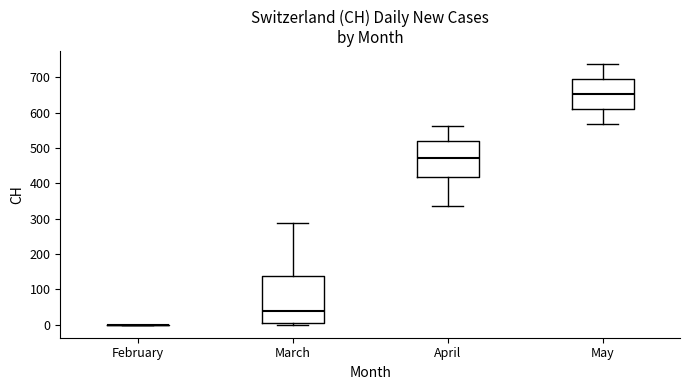

Reading left to right, read every box against the y-axis: the position of its median line, the range the box covers, and the ends of its whiskers. The values are not printed on the chart, so give them approximately, as read against the axis.

February: box collapsed to a line at 0, whiskers 0 to 0
March: median 40, box 10 to 140, whiskers 0 to 290
April: median 470, box 420 to 520, whiskers 340 to 560
May: median 650, box 610 to 700, whiskers 570 to 740